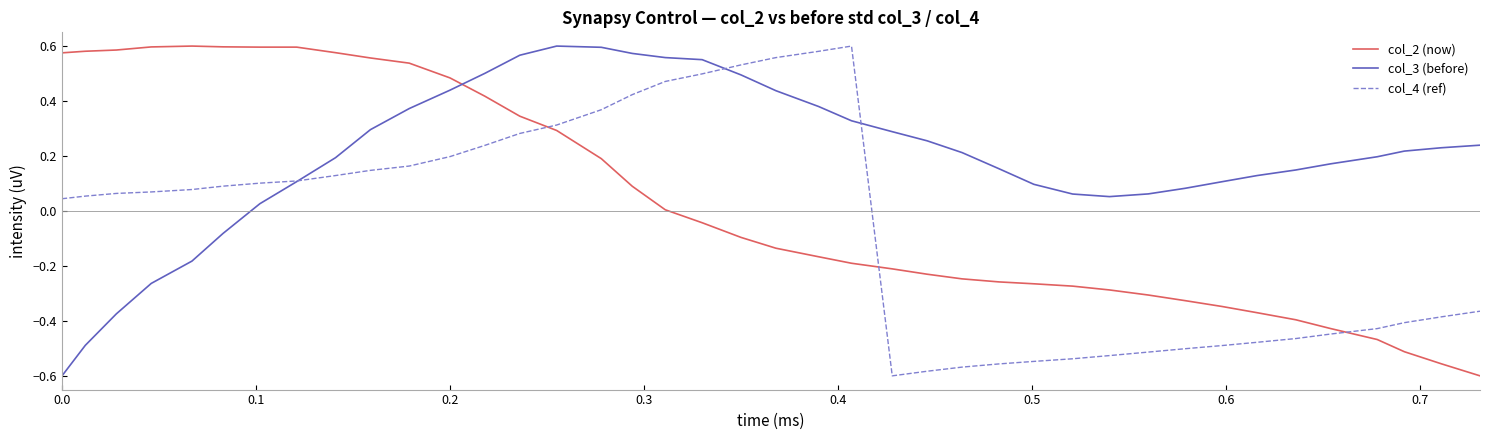

How many intersections are there between col_2 (now) and col_4 (ref)?

3